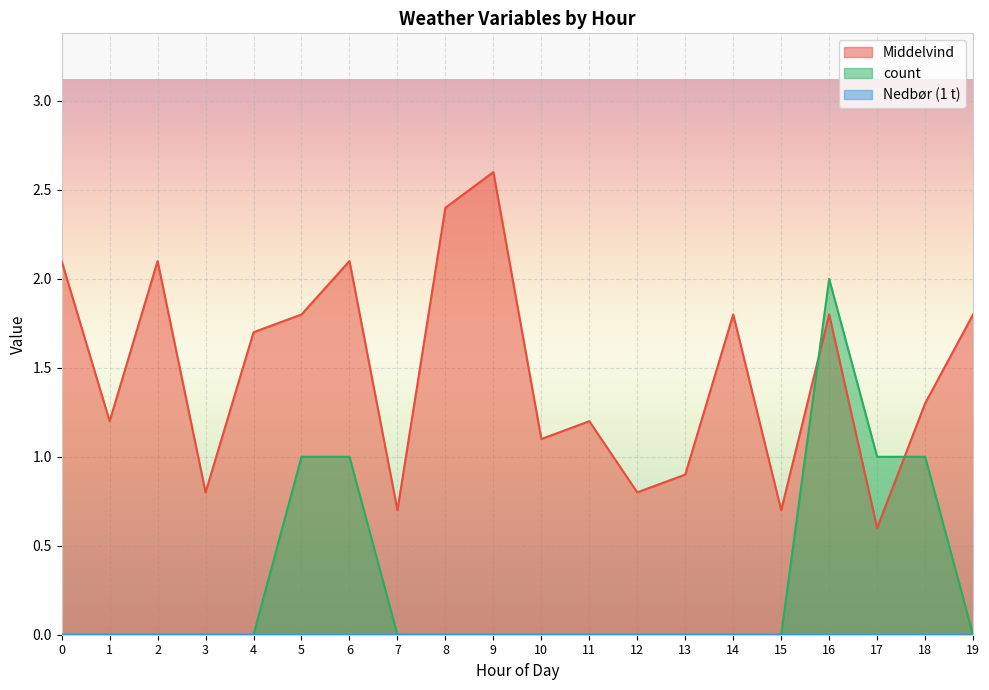

What is the difference between the second highest and second lowest values in the count series?

1.0